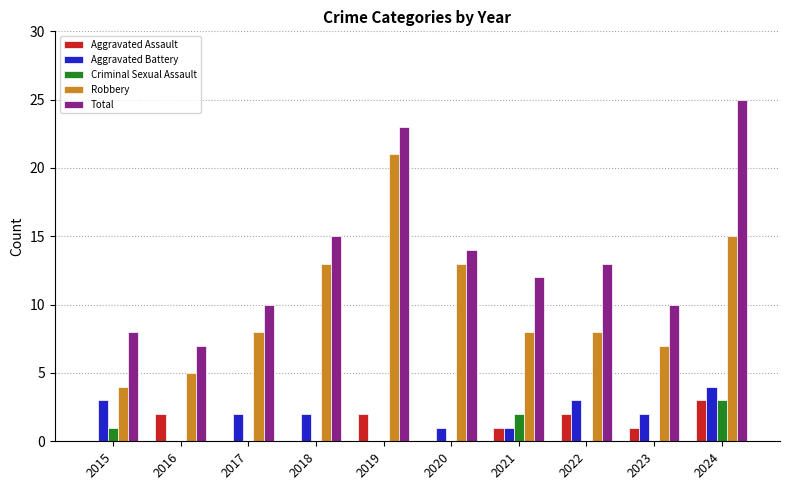

What is the sum of all Total values?

137